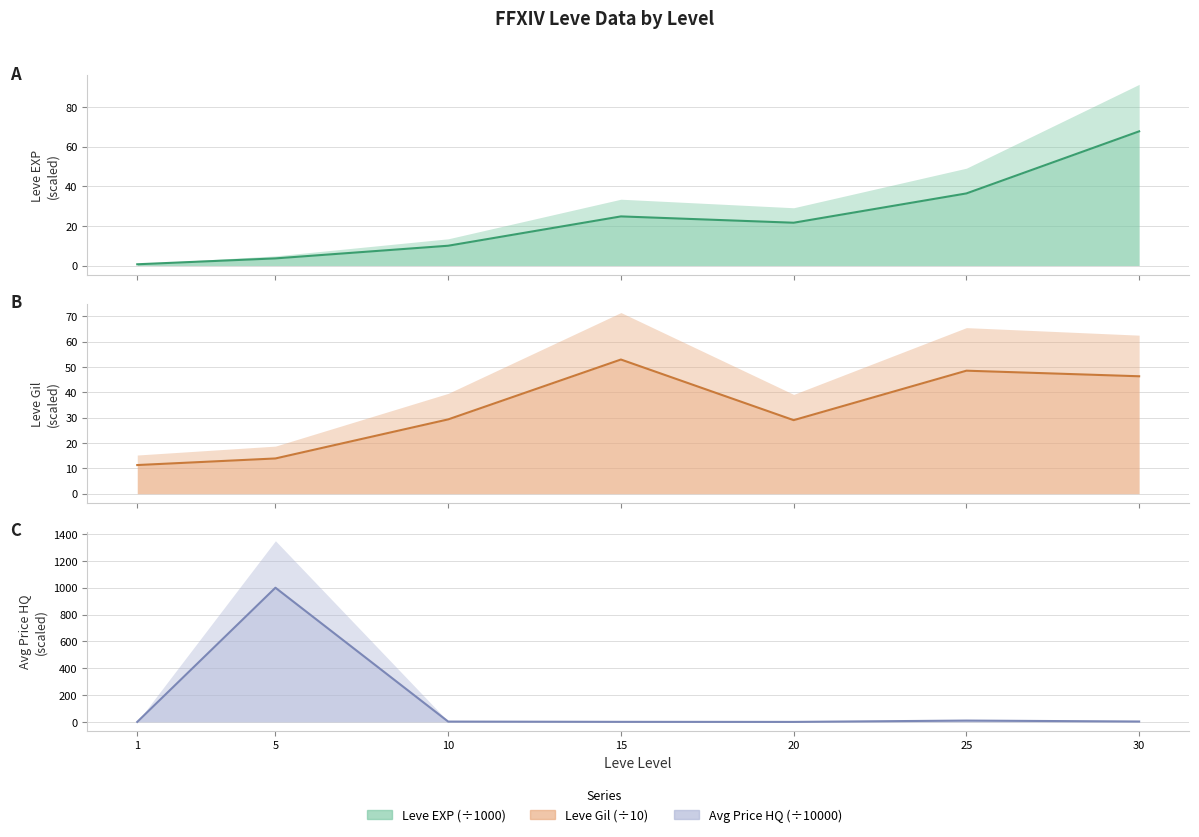

Where is the first local minimum for currentAveragePriceHQ?

20